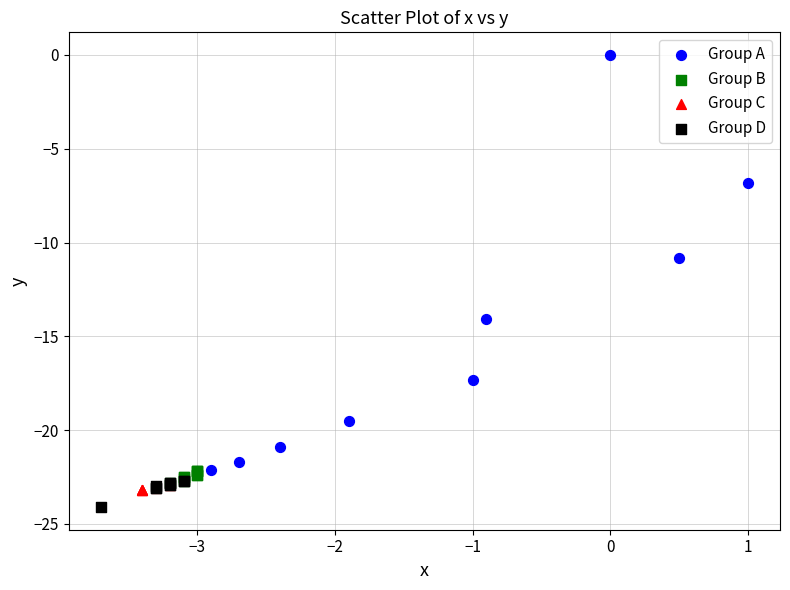

Which series has the largest Y range (max minus min)?

Group A